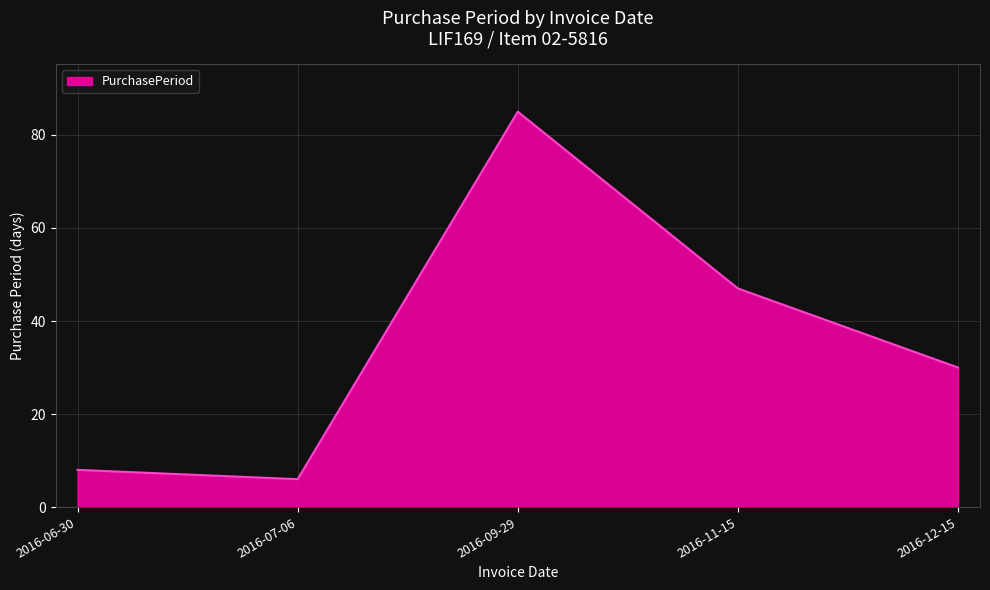

How many interior local valleys (lower than both neighbors) does the data have?

1